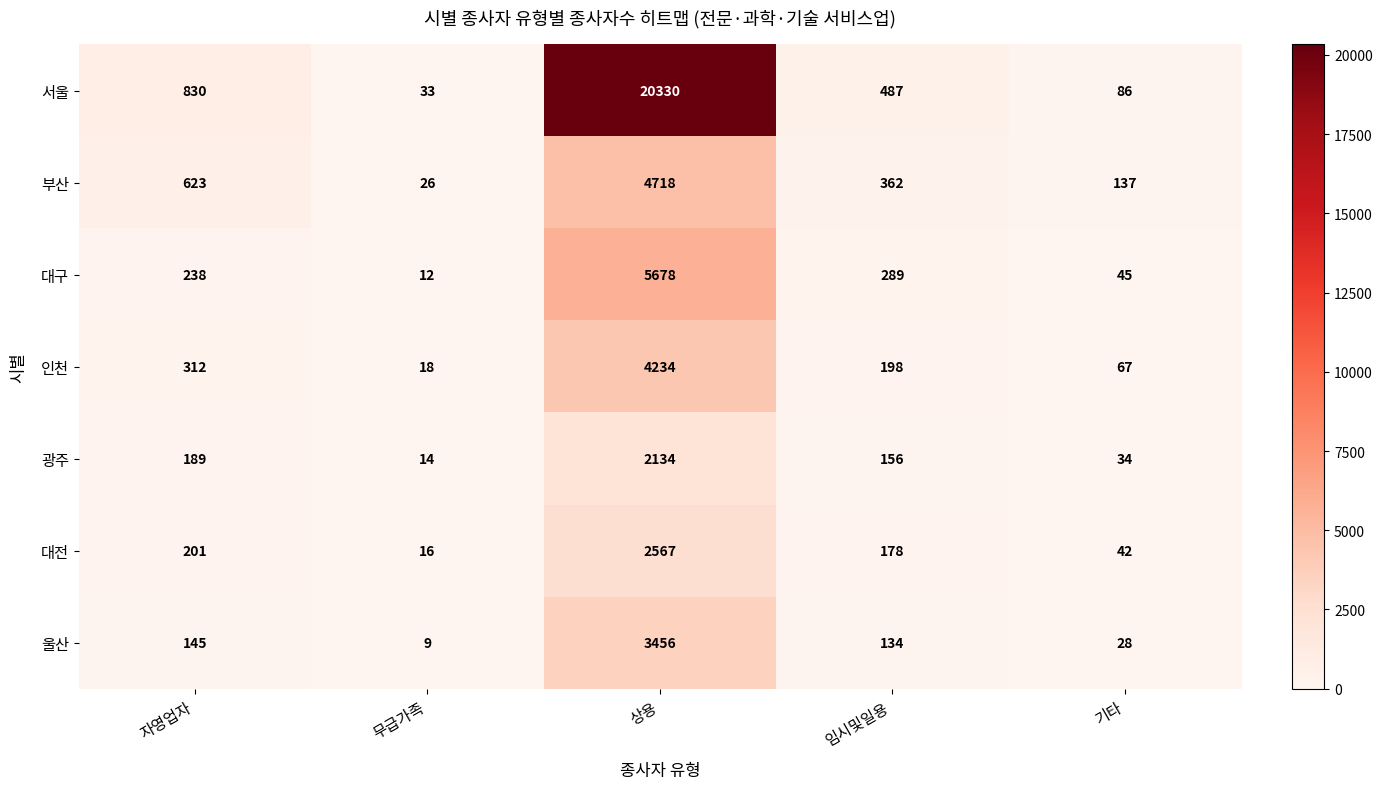

Is it true that 부산 equals 623 at 자영업자?

True